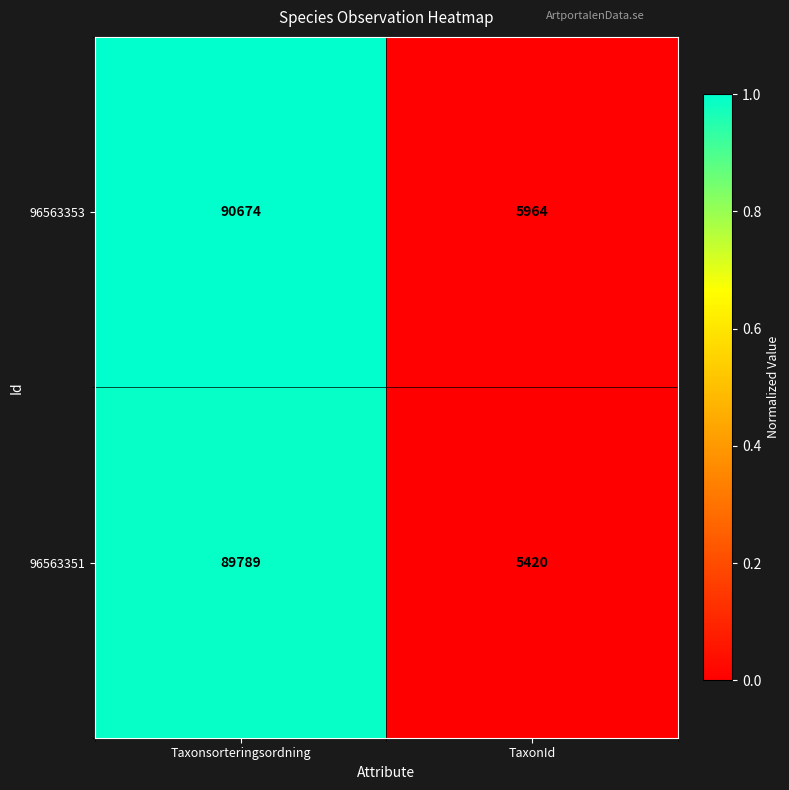

At which category is the sum across all series the highest?

Taxonsorteringsordning